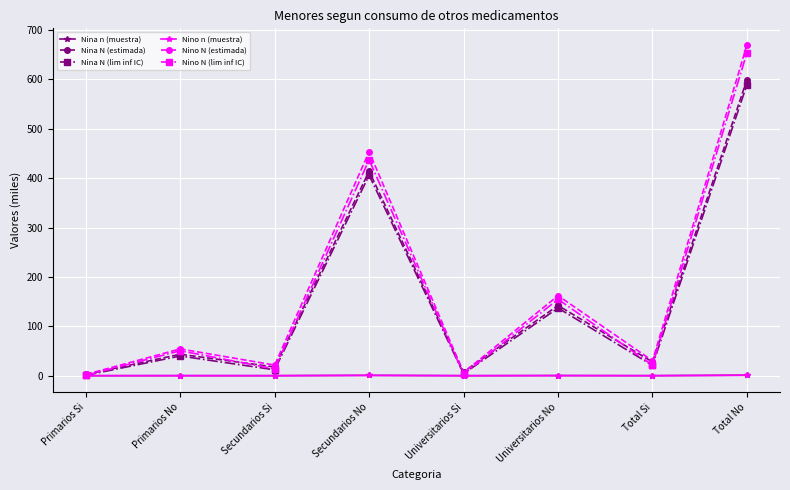

In Nina N (estimada), how many points are higher than both neighbors (excluding endpoints)?

3